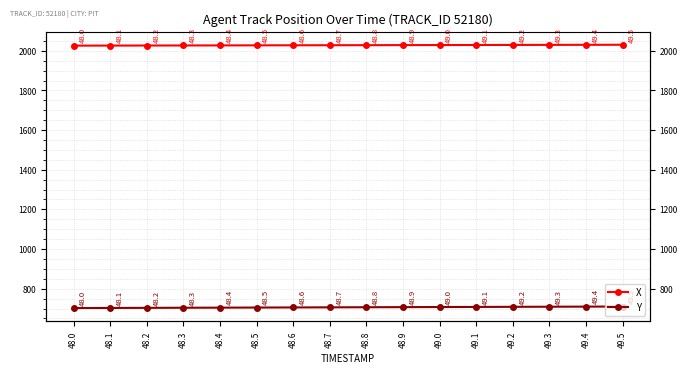

True or false: Y has more than 1 points higher than both neighbors.

False